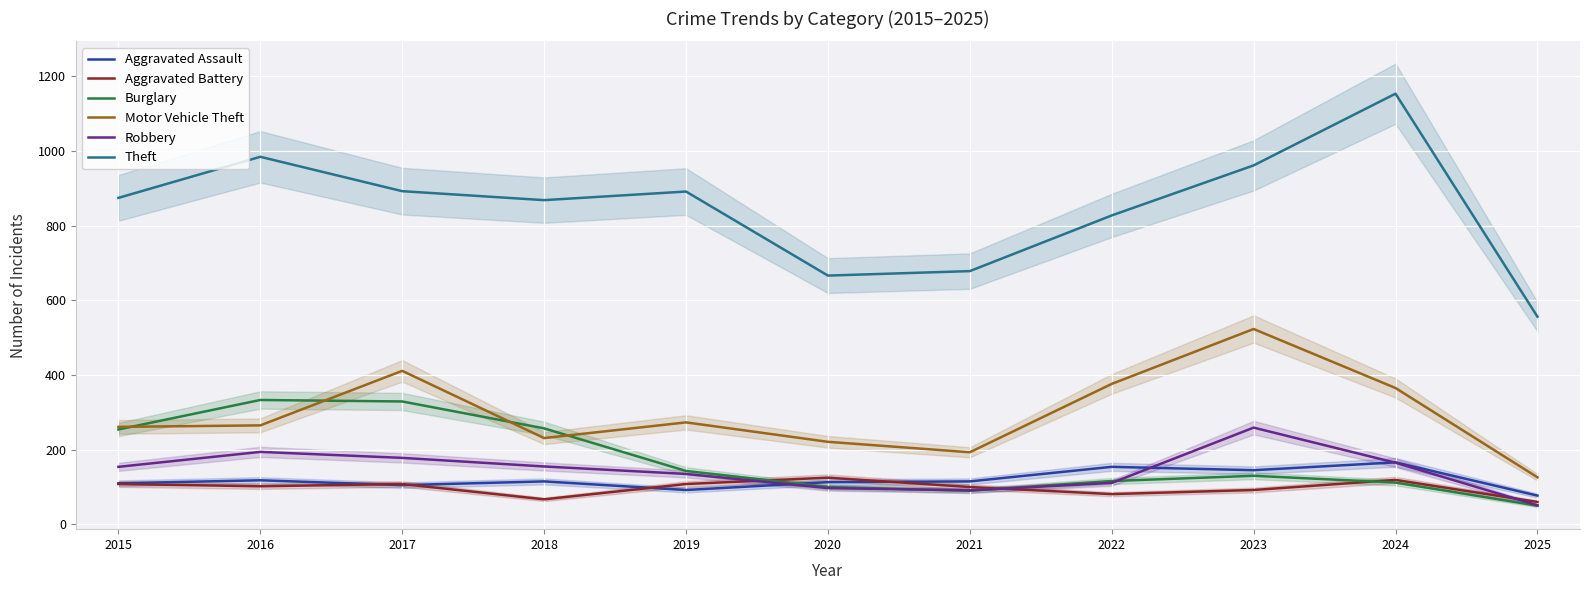

Reading right to left, list all the values displayed in this chart.

Aggravated Assault: 77	166	145	154	115	113	92	115	105	118	110
Aggravated Battery: 60	119	92	81	100	125	108	67	108	102	108
Burglary: 50	112	130	116	90	100	143	257	329	333	254
Motor Vehicle Theft: 126	365	523	376	193	221	273	231	411	265	261
Robbery: 51	165	259	111	91	97	135	155	178	194	154
Theft: 556	1153	961	827	678	666	891	868	892	984	874